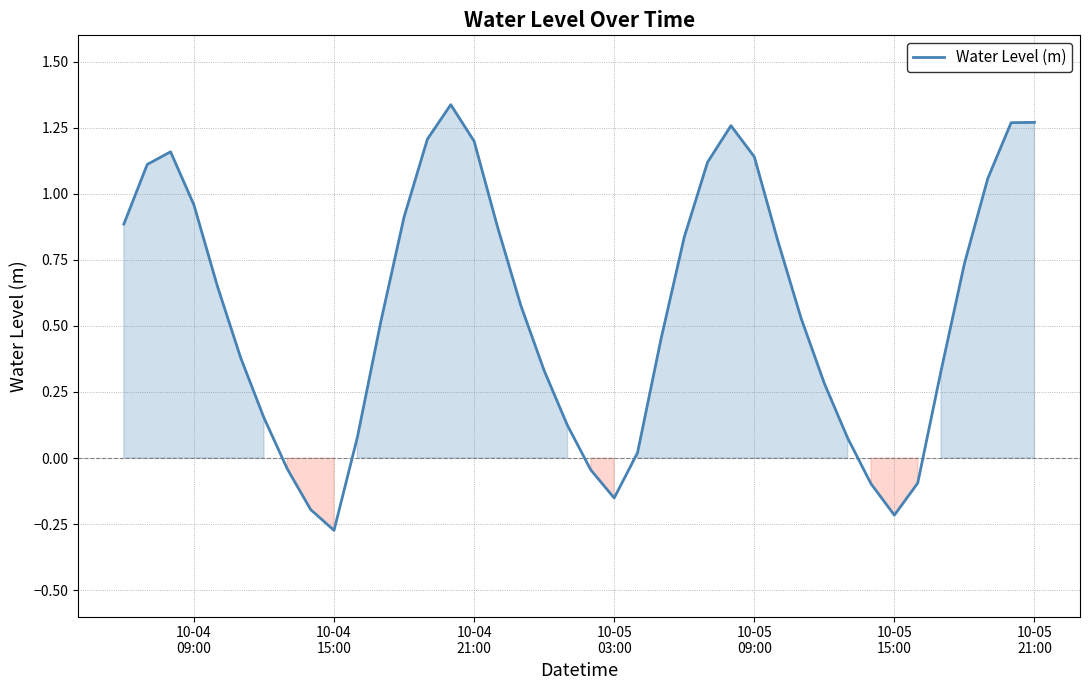

What is the difference between the maximum and minimum values?

1.6